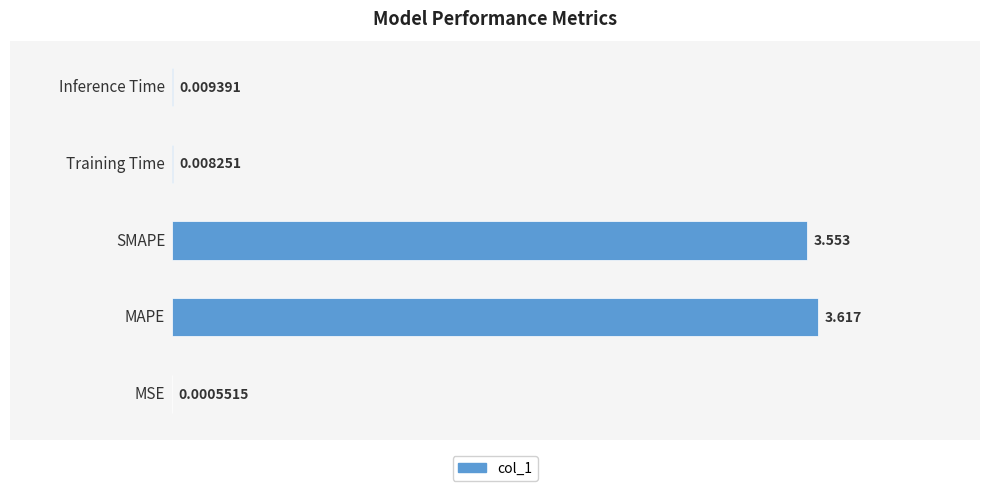

What is the sum of all values?

7.2